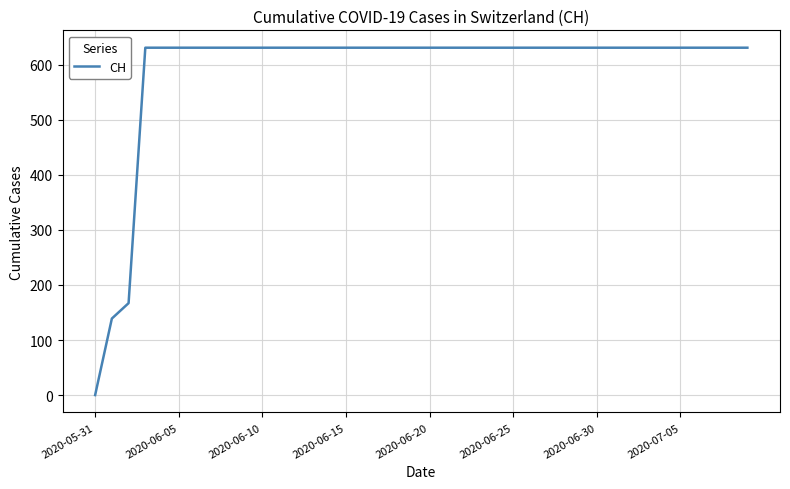

How many values are above zero?

39